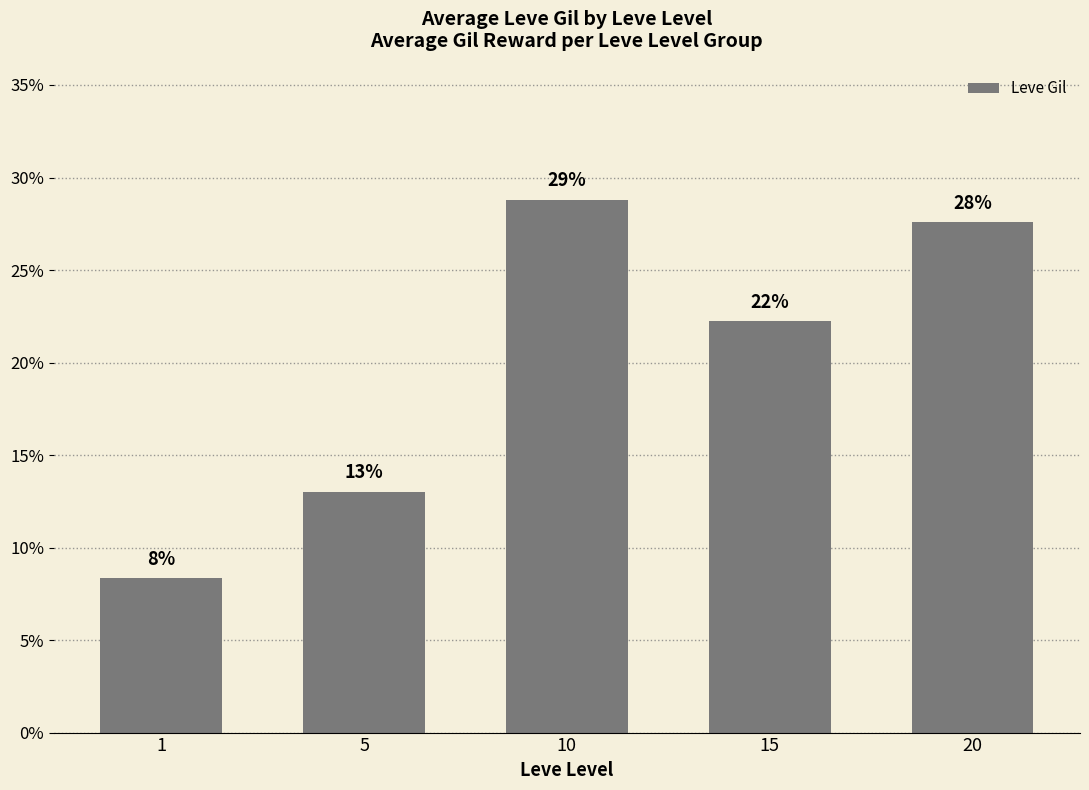

Rank the categories by value from highest to lowest.

10, 20, 15, 5, 1